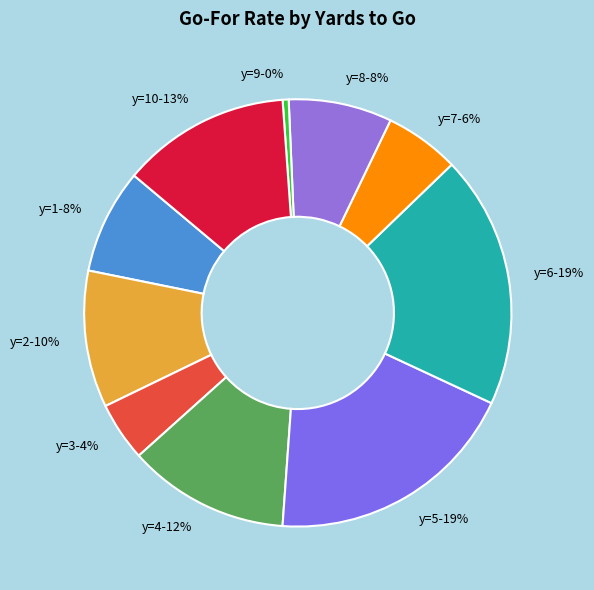

How many slices are in this pie chart?

10